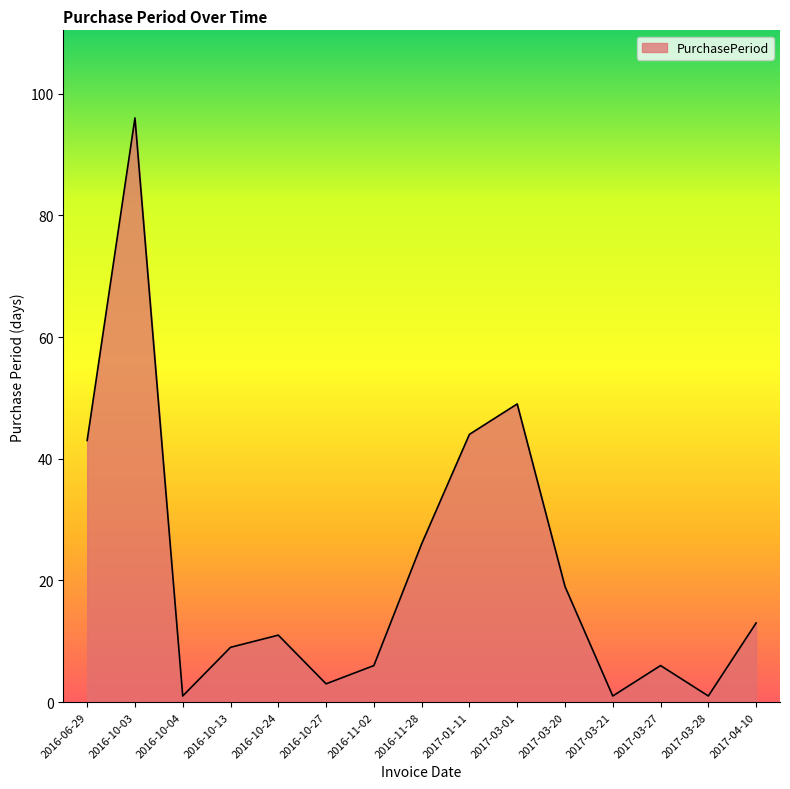

Where does the data first go above 11?

2016-06-29